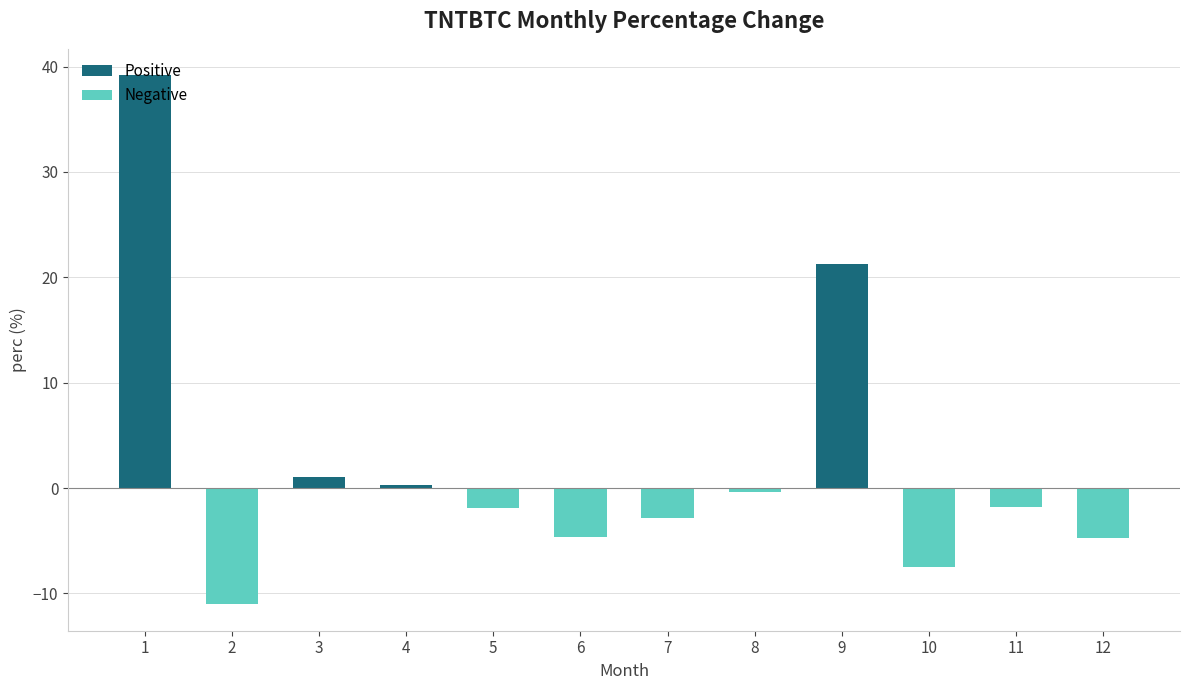

What is the difference between the values at 5 and 6?

2.8